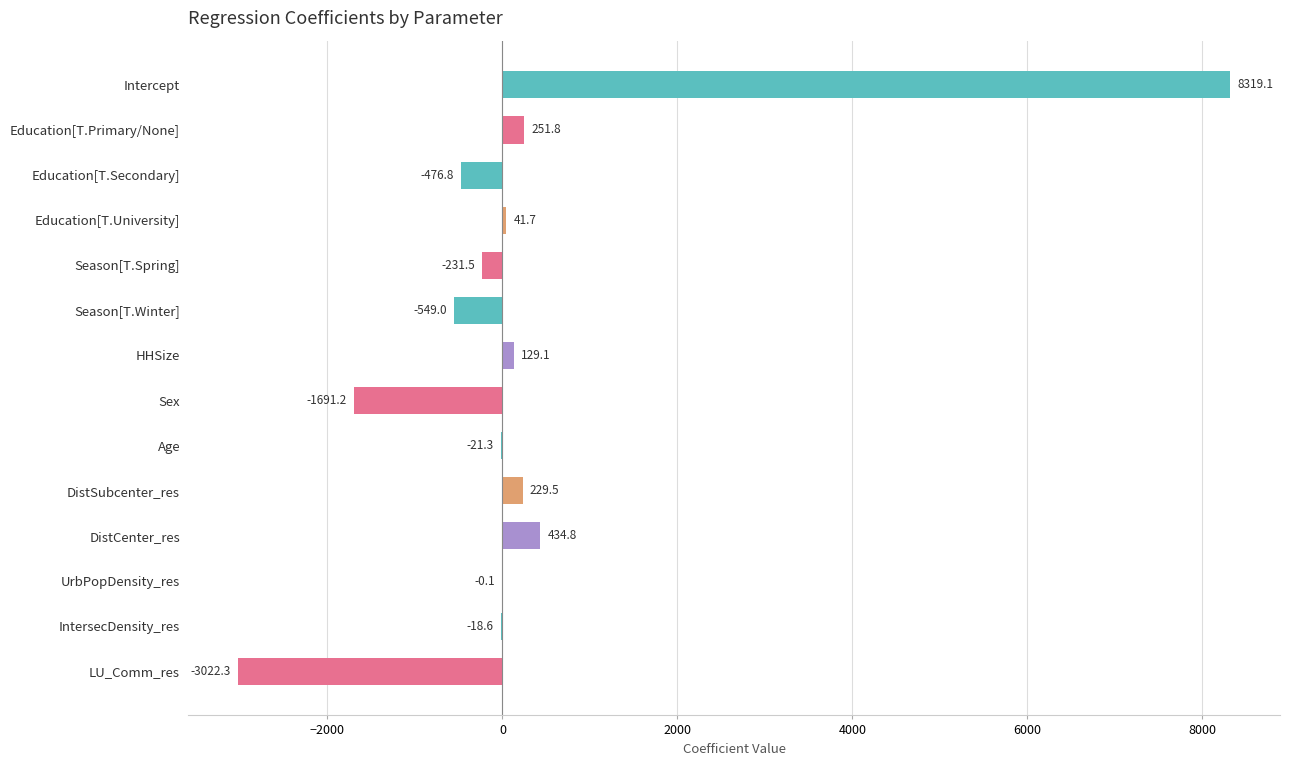

How many values exceed 0?

6